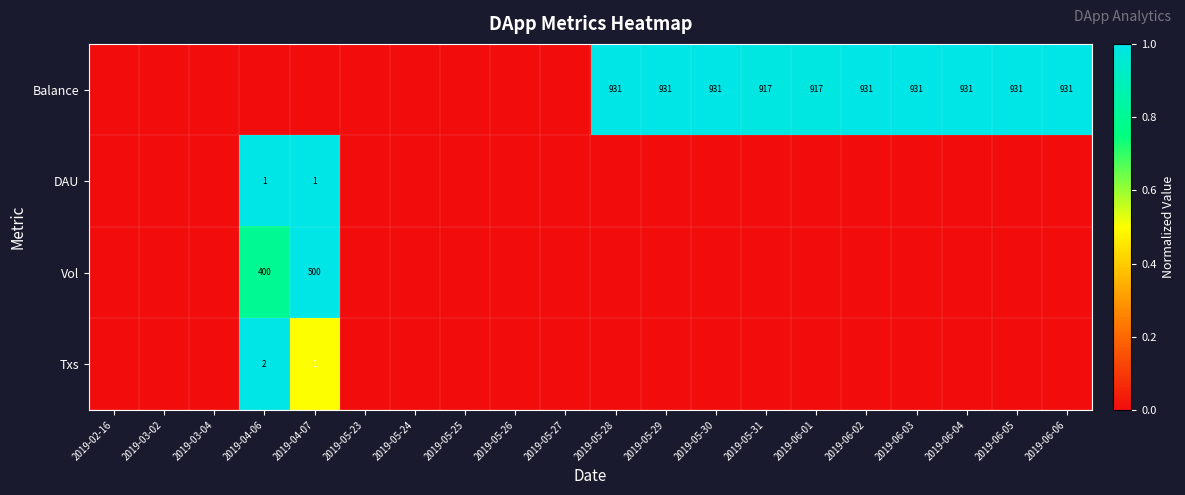

Is it true that Balance equals 931 at 2019-06-03?

True